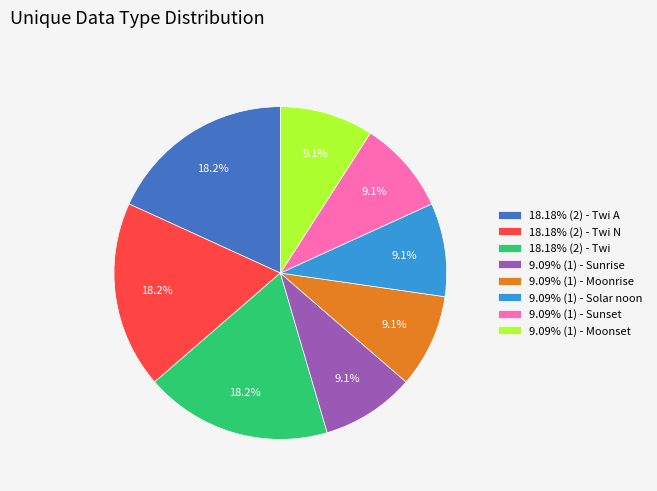

Is 9.09% (1) - Sunrise the majority of the pie?

No